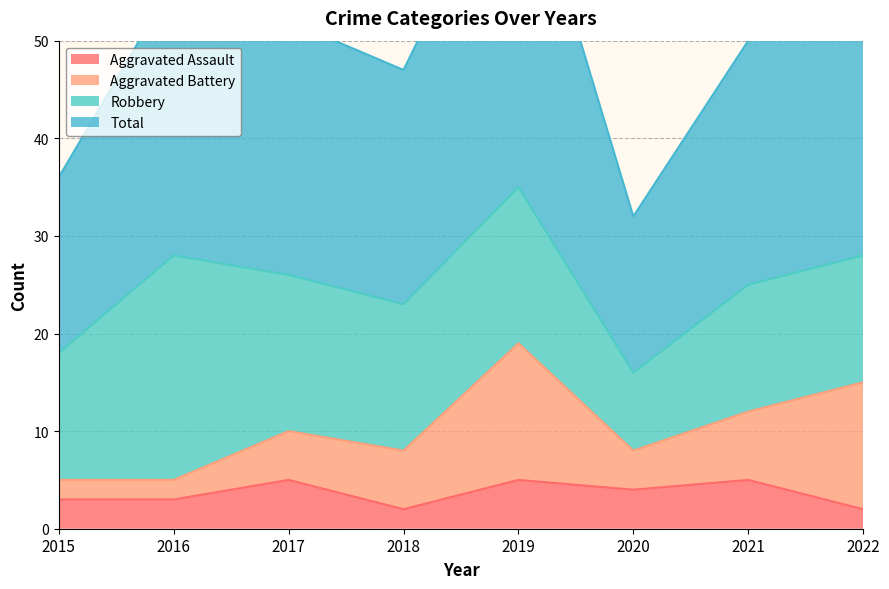

List the labels in order of Total value, largest first.

2019, 2022, 2016, 2017, 2021, 2018, 2015, 2020